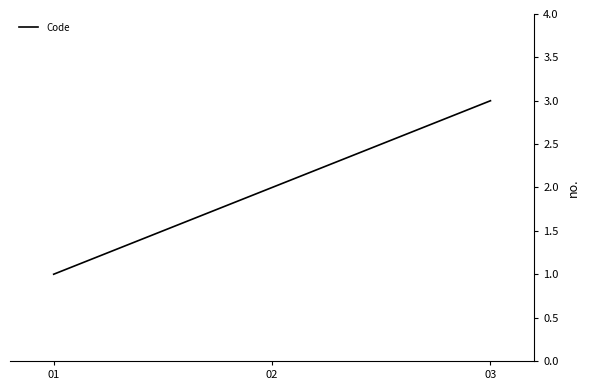

The value at 02 is 2. True or false?

True